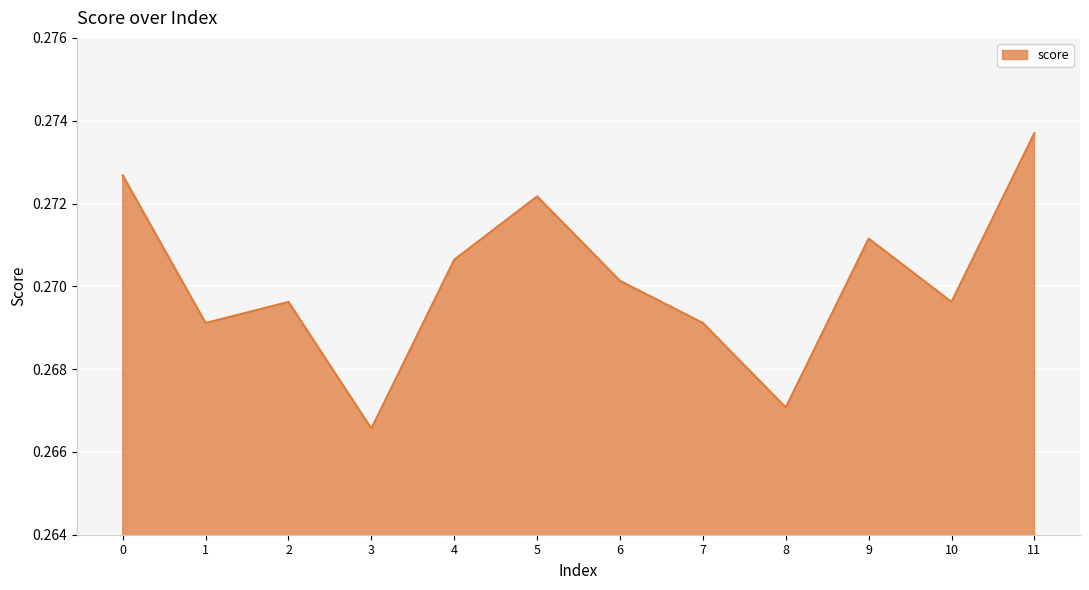

Where is the first local maximum?

2